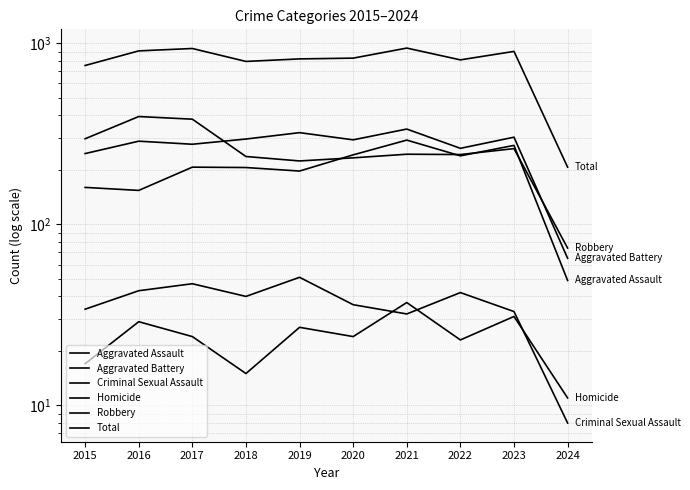

Does the chart display data point markers on the line(s)?

No